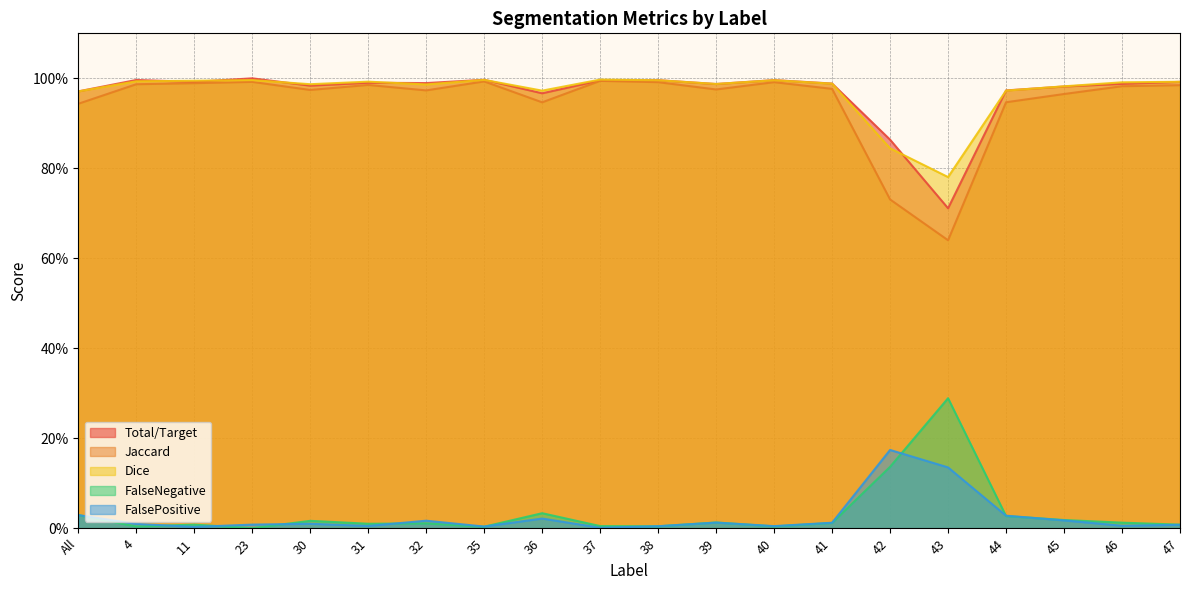

At which category does Jaccard reach its first local peak?

23